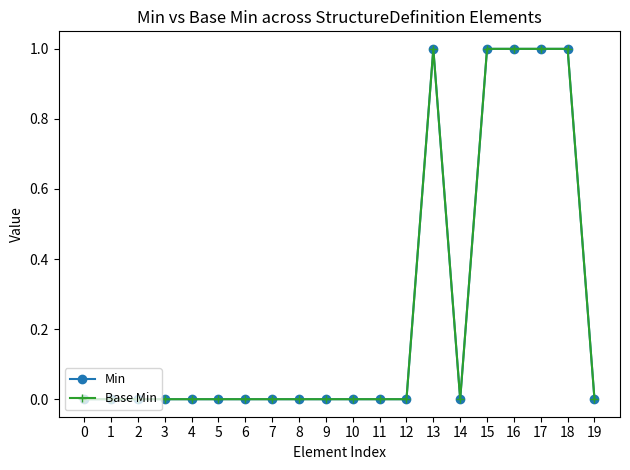

Is the value of Min at 1 greater than the value of Base Min at 9?

No